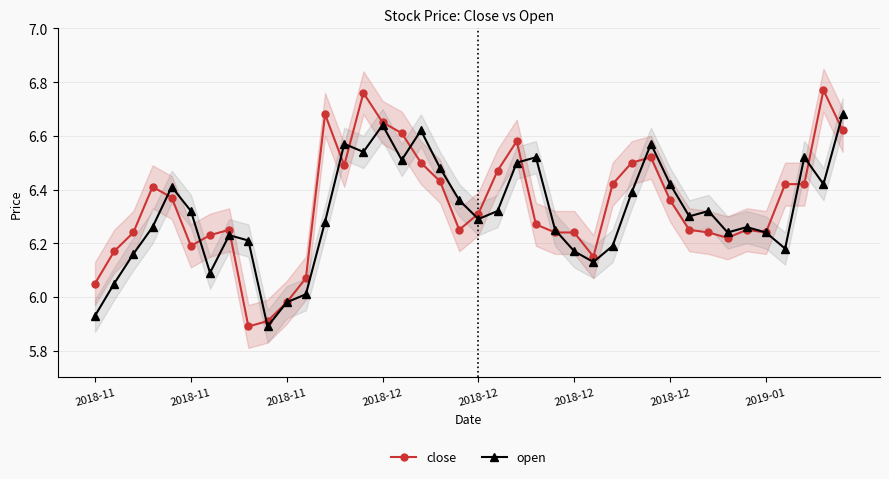

How many data points in close are less than 6?

3